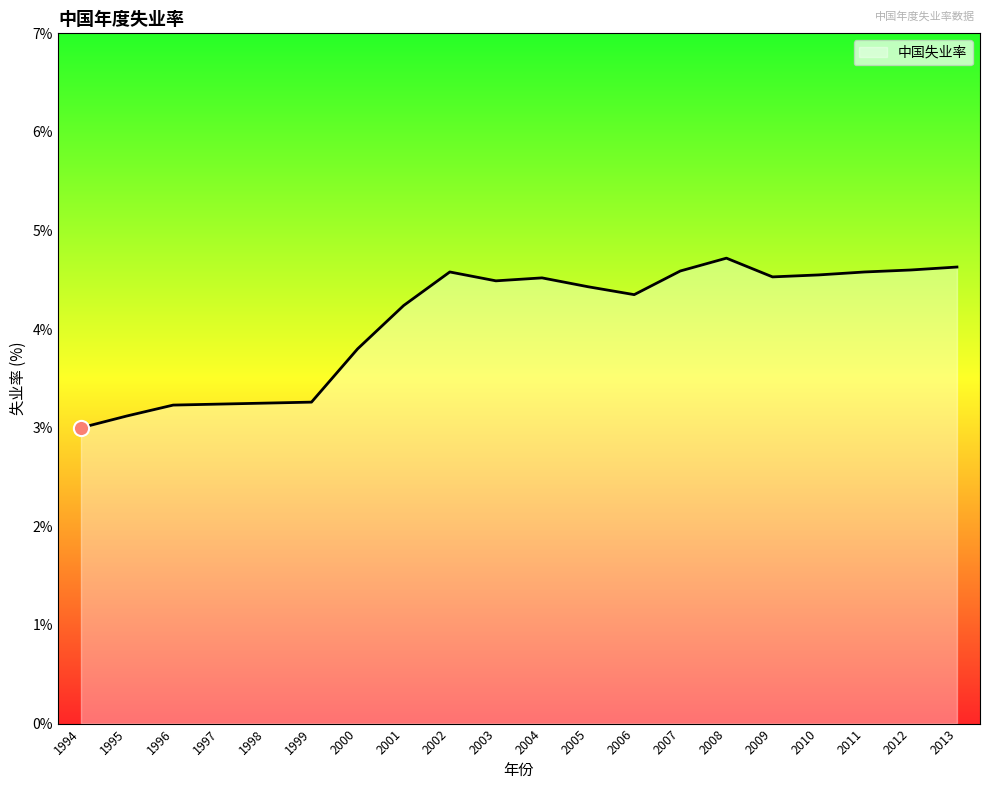

Approximately how many times larger is the value at 1995 compared to 2004?

0.7